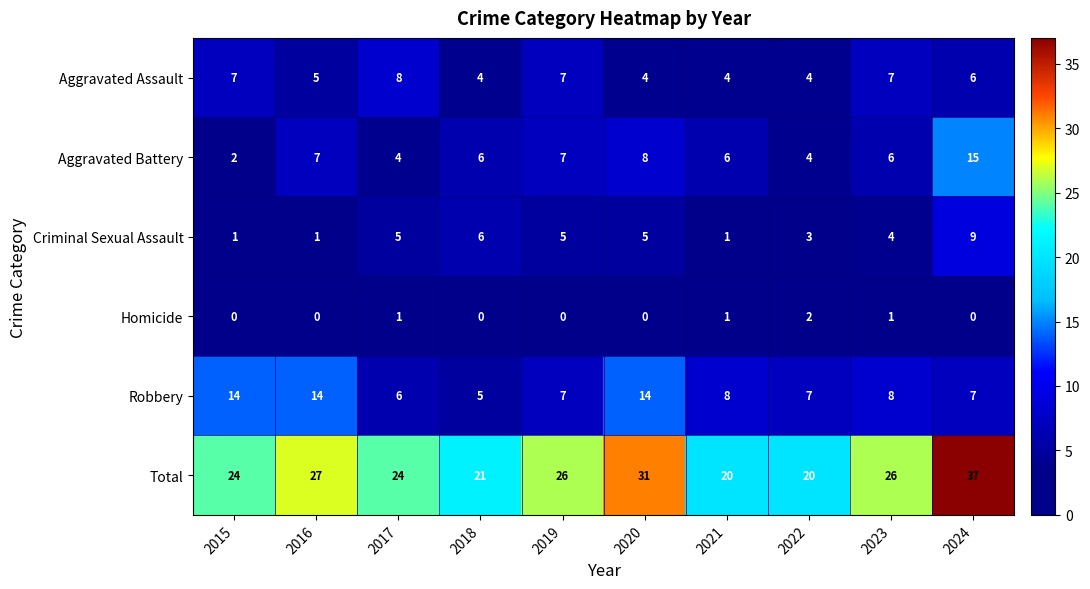

What is the difference between the second highest and second lowest values in the Criminal Sexual Assault series?

5